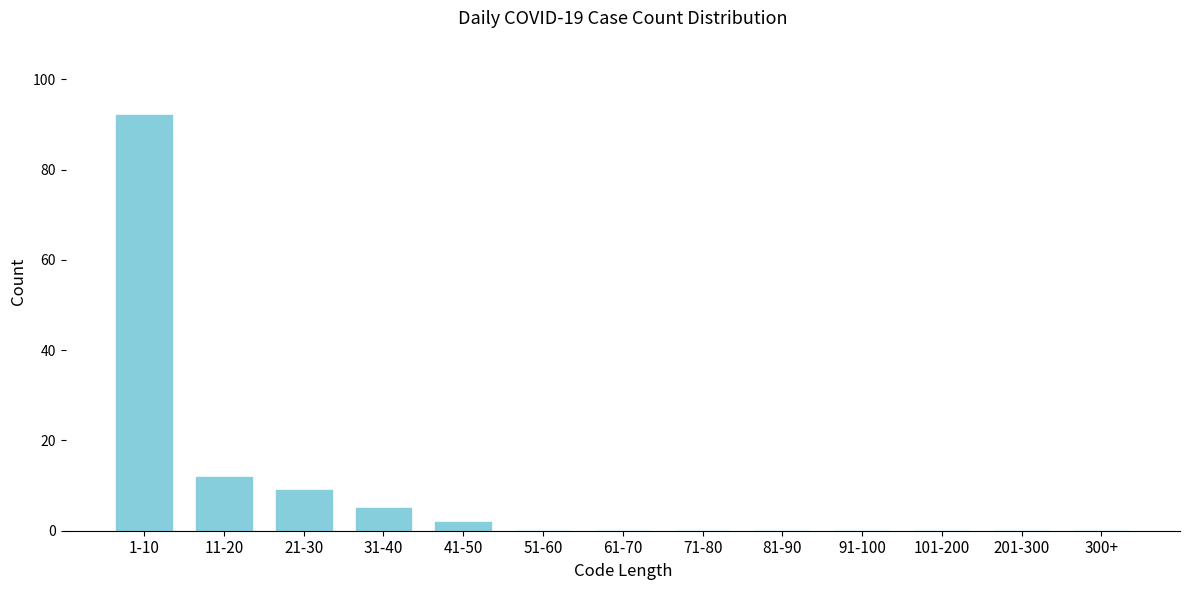

Reading right to left, list all the values displayed in this chart.

300+=0	201-300=0	101-200=0	91-100=0	81-90=0	71-80=0	61-70=0	51-60=0	41-50=2	31-40=5	21-30=9	11-20=12	1-10=92